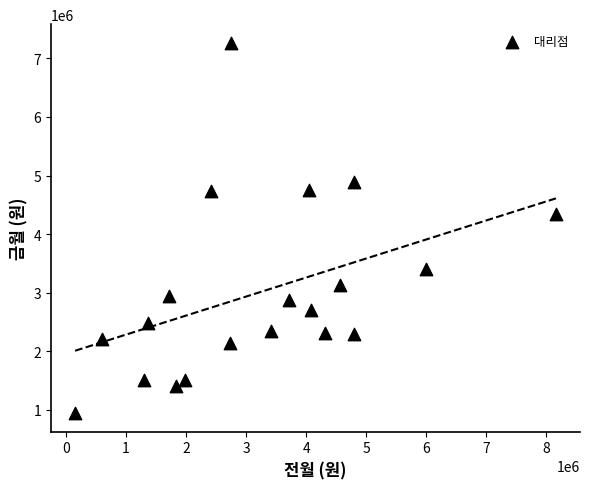

What is the range of X values (max minus min)?

8008000